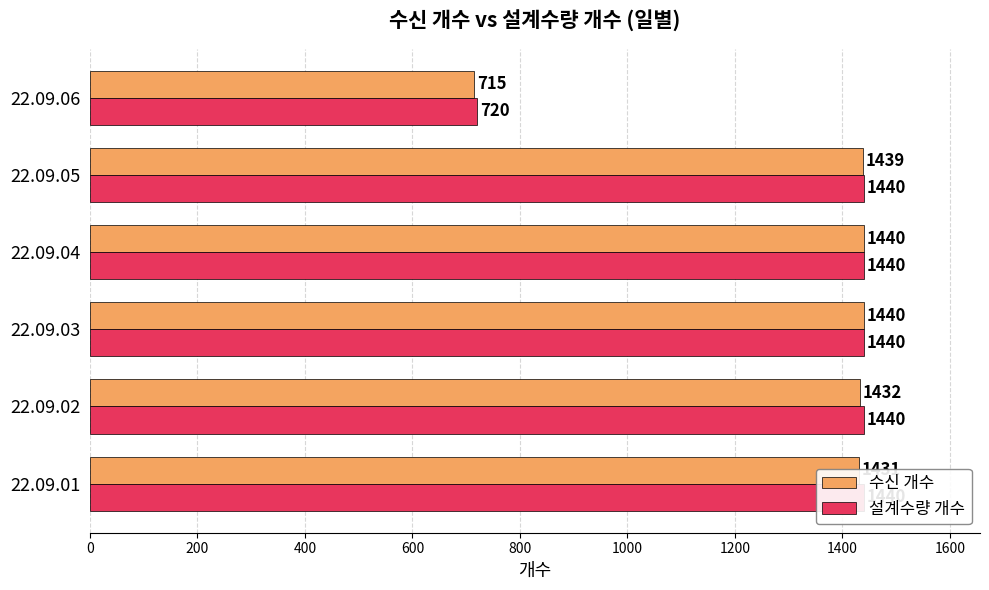

At 22.09.06, list the series in order from largest to smallest.

설계수량 개수, 수신 개수